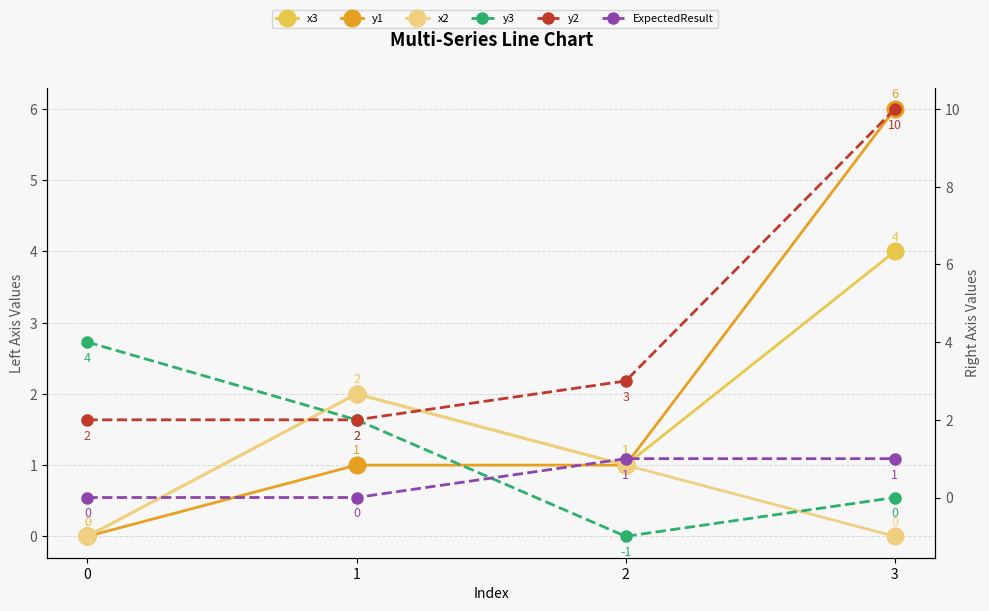

What is the sum of the ExpectedResult values at 3 and 0?

1